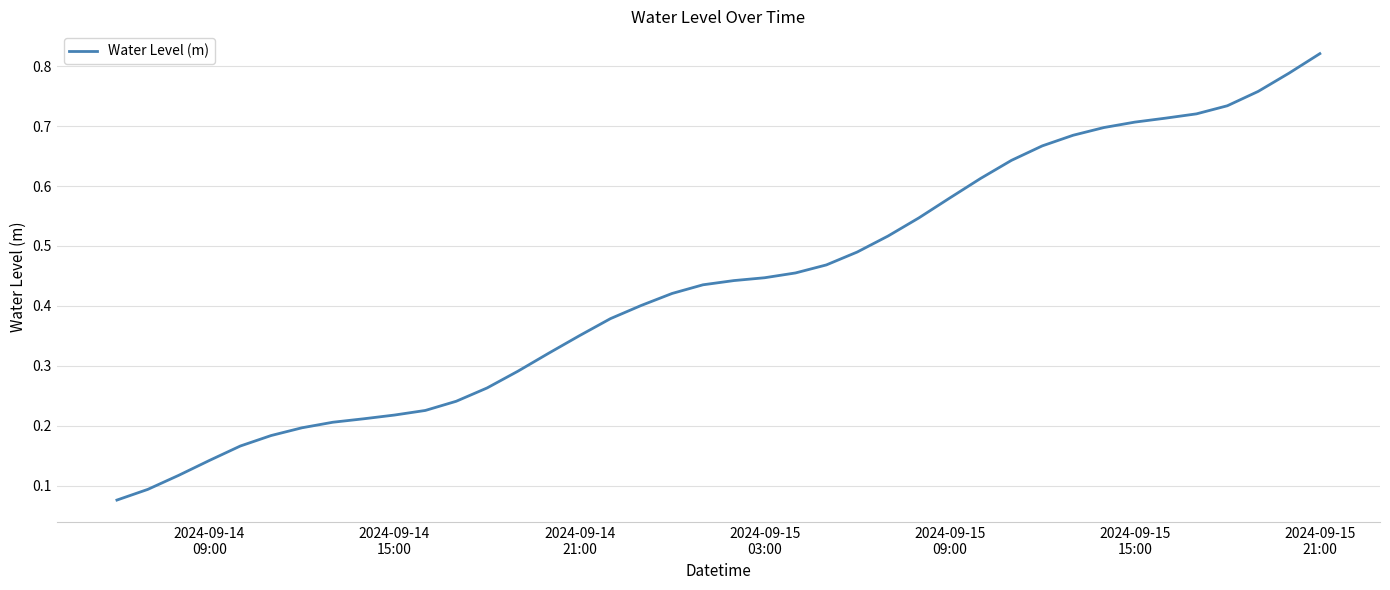

How many lines are shown in the chart?

1